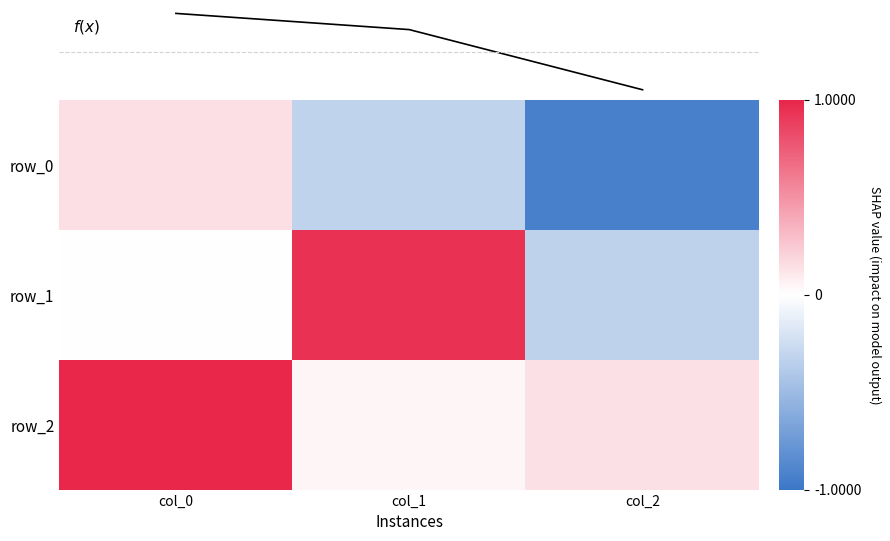

Is it true that f(x) equals 0.2 at col_1?

True